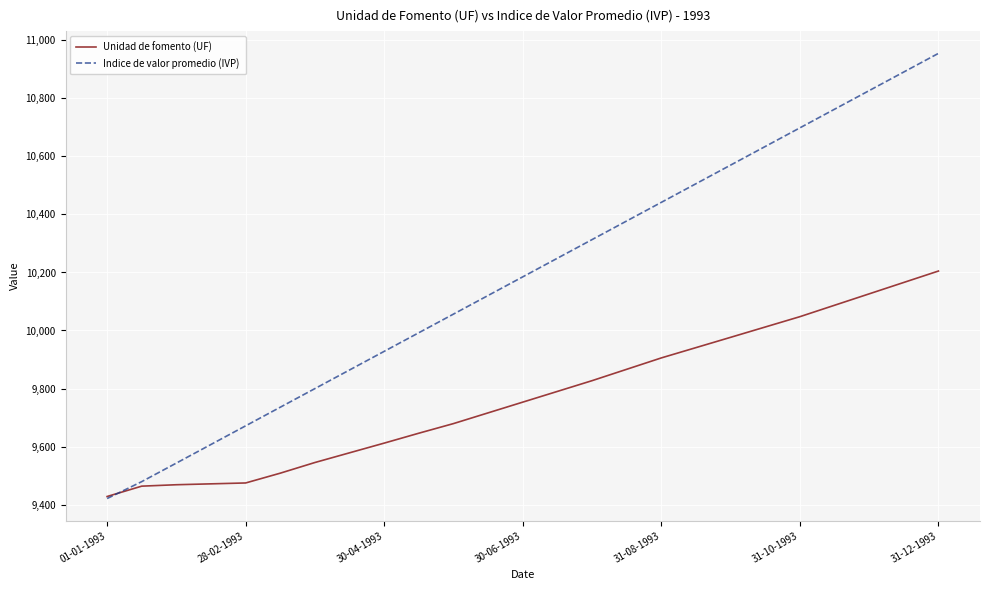

Which series has the largest total across all categories?

Indice de valor promedio (IVP)